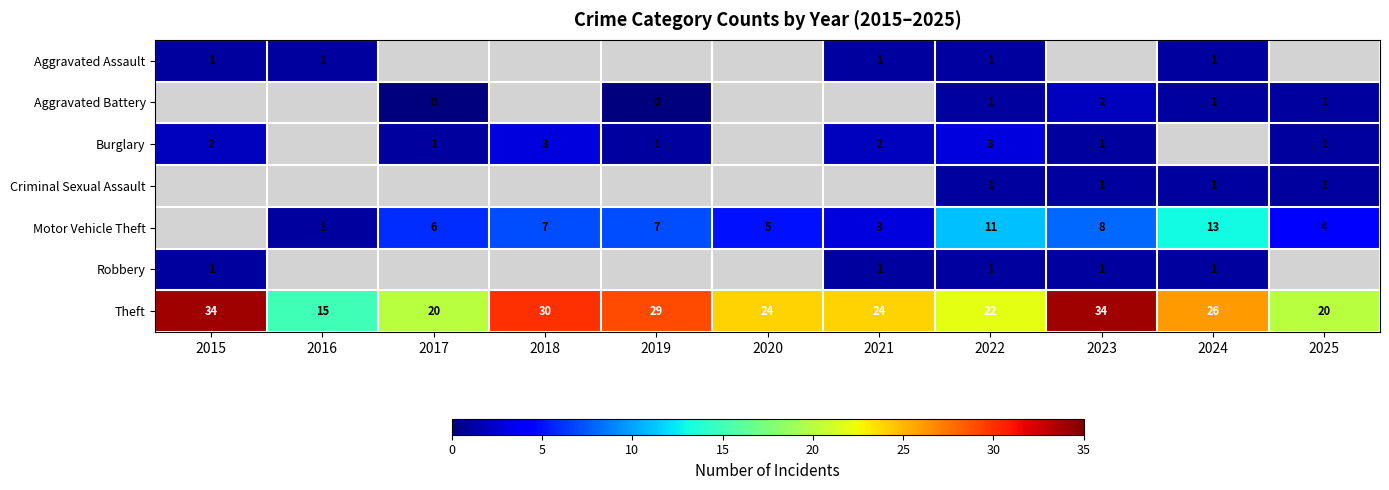

Is the value of Theft at 2023 greater than the value of Burglary at 2023?

Yes